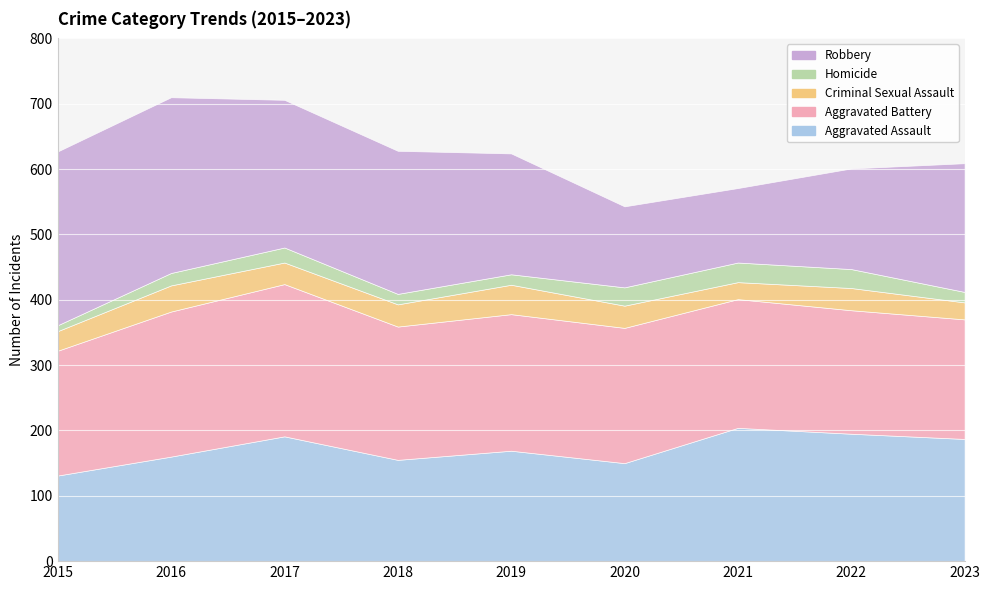

The value of Robbery at 2015 is 56. True or false?

False